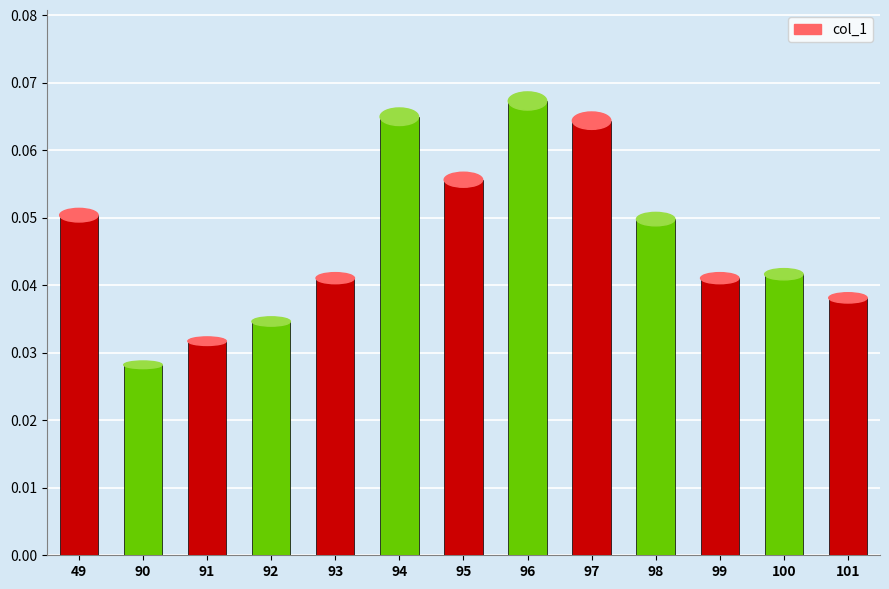

At which category does the chart reach its peak across all series?

96